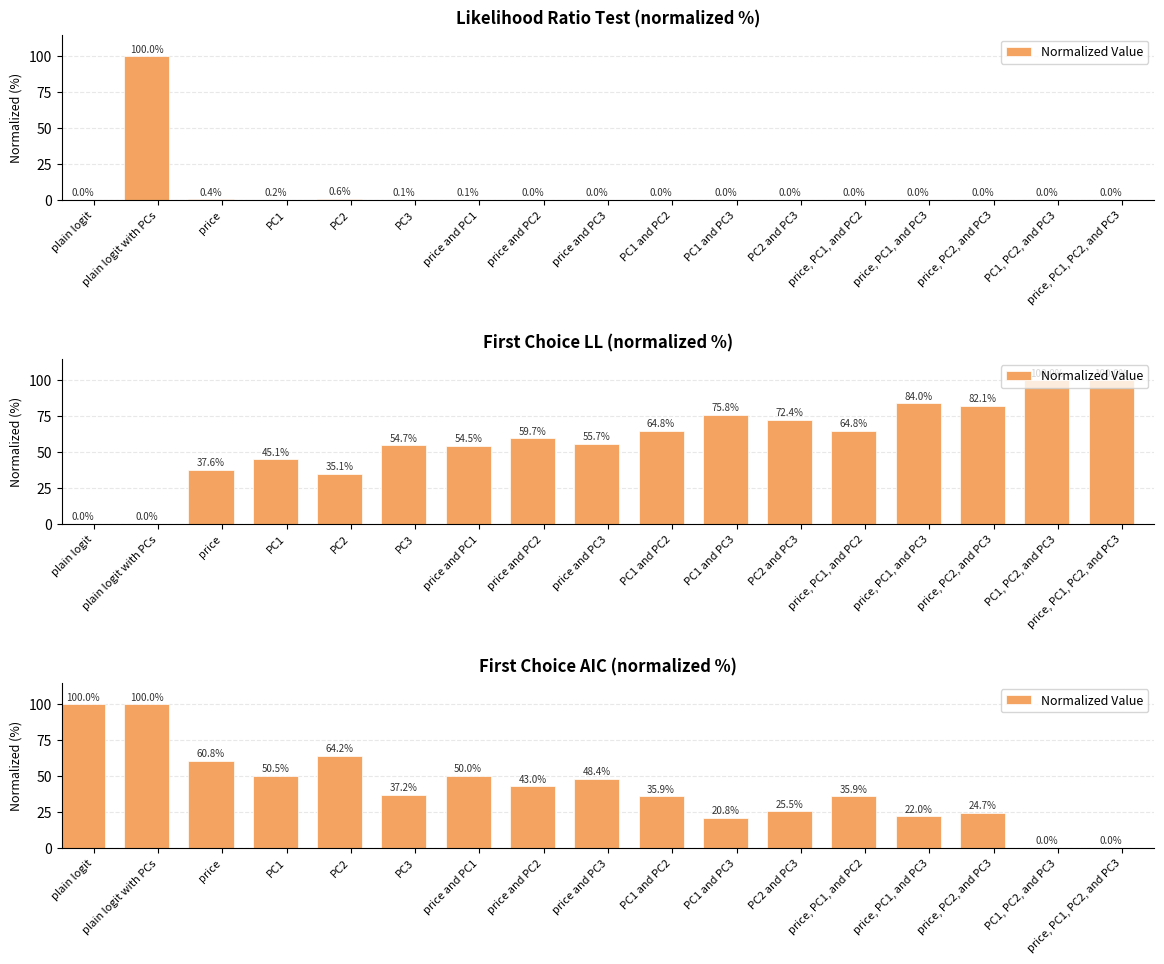

What is the difference between the maximum and minimum values?

100.0